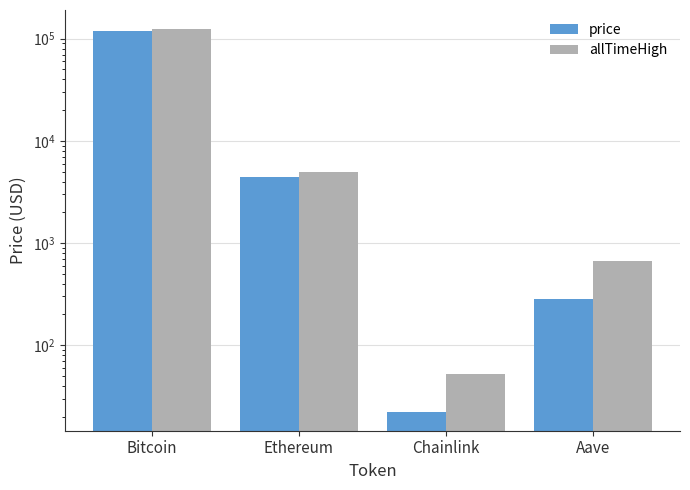

What position from the left is Bitcoin?

1